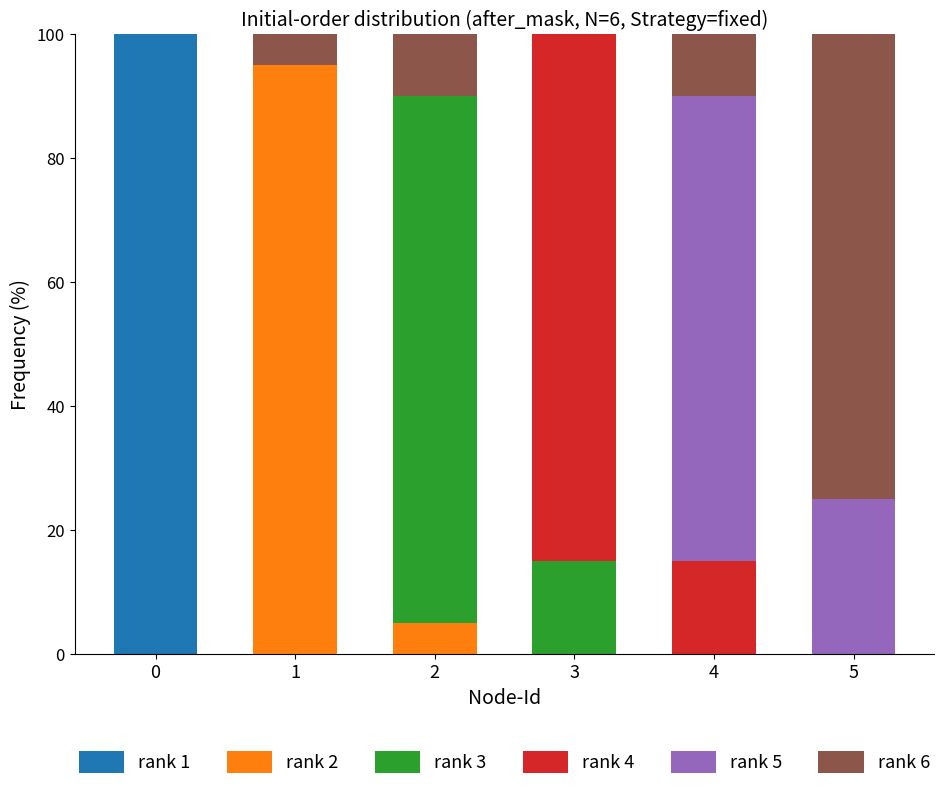

True or false: rank 1 has a value of 0 at 5.

True